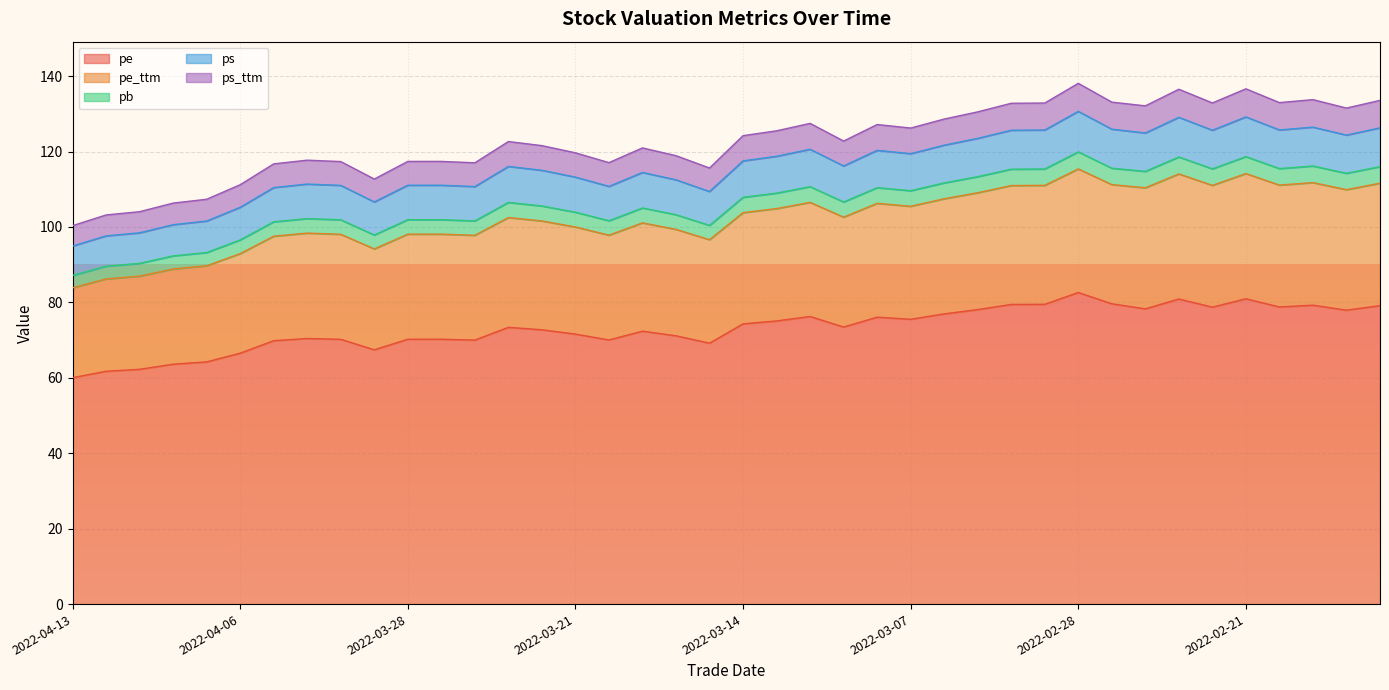

What is the value of the ps point at the 32nd from the left?

126.0